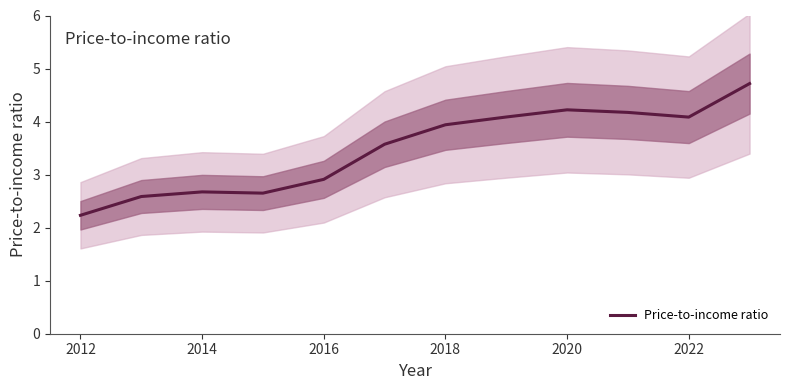

What is the greatest value displayed?

4.7